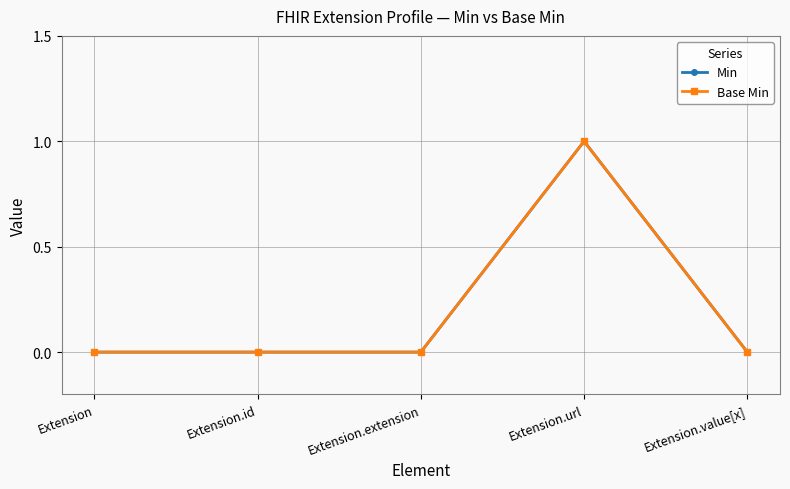

What is the sum of the Base Min values at Extension.url and Extension.id?

1